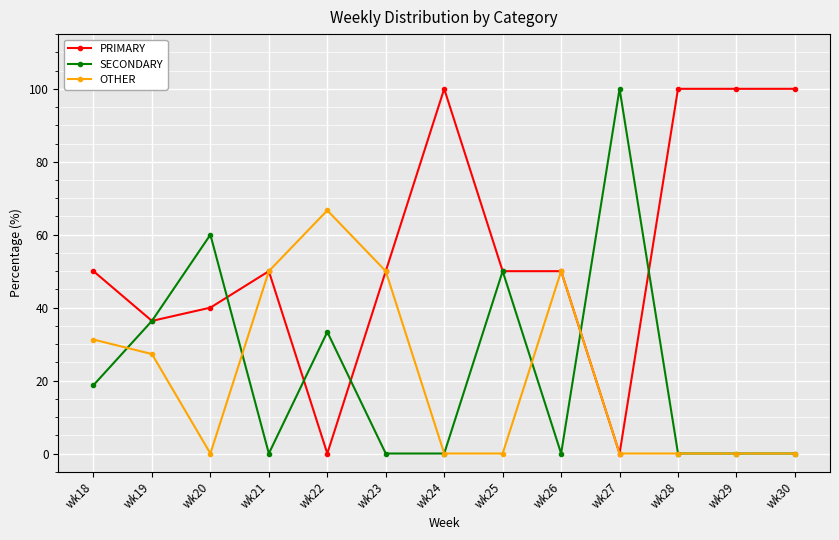

What is the average value of the PRIMARY series?

55.9